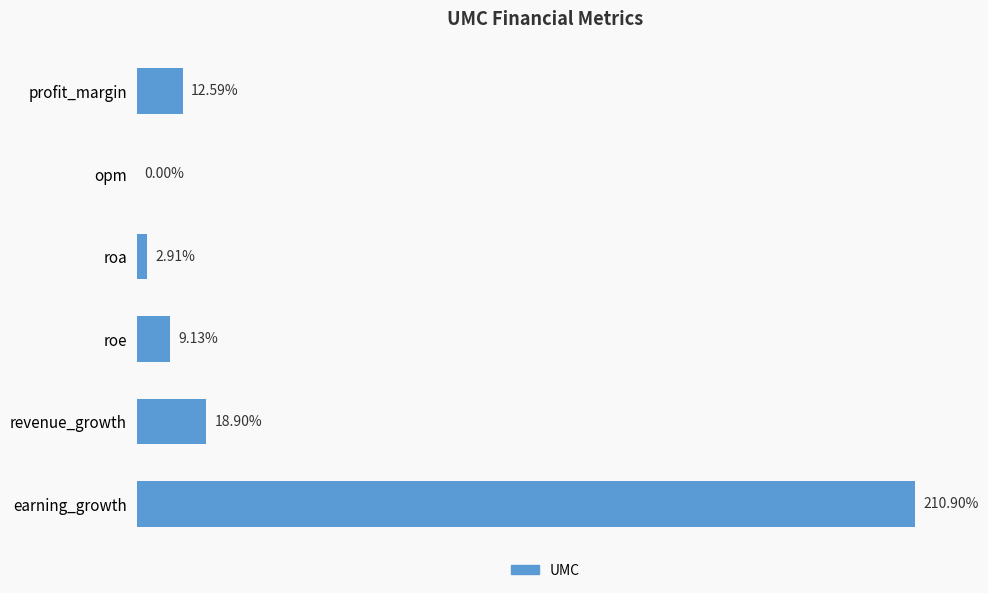

Between earning_growth and profit_margin, which is larger?

earning_growth